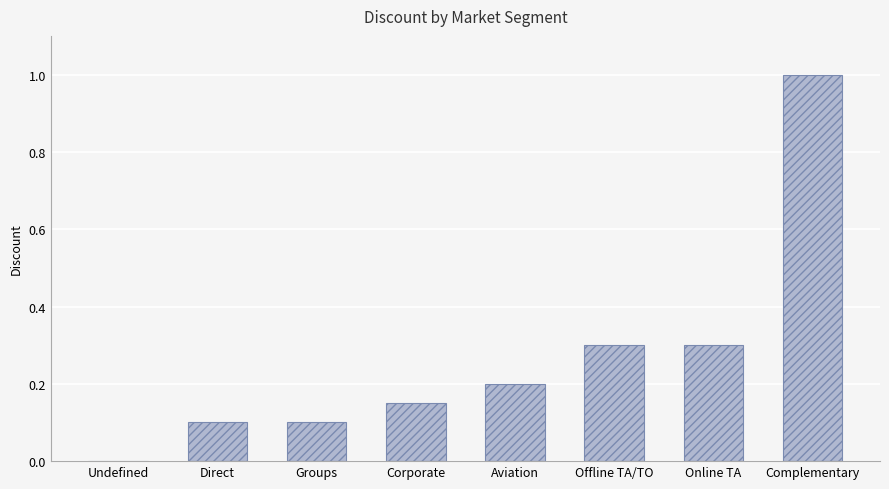

Are the bars horizontal?

No